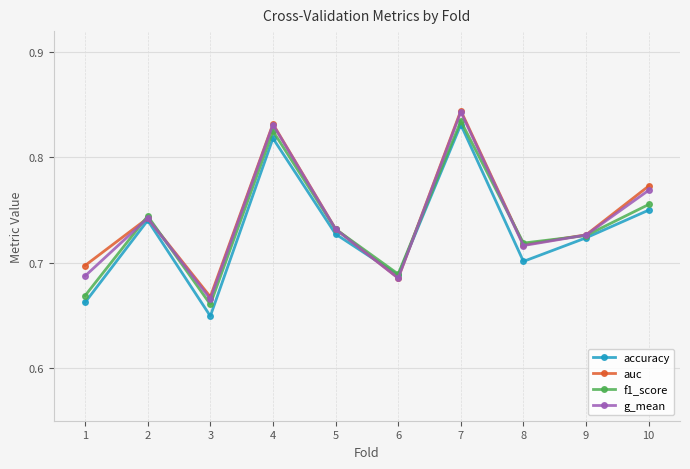

Is the value of f1_score at 2 greater than the value of g_mean at 5?

Yes